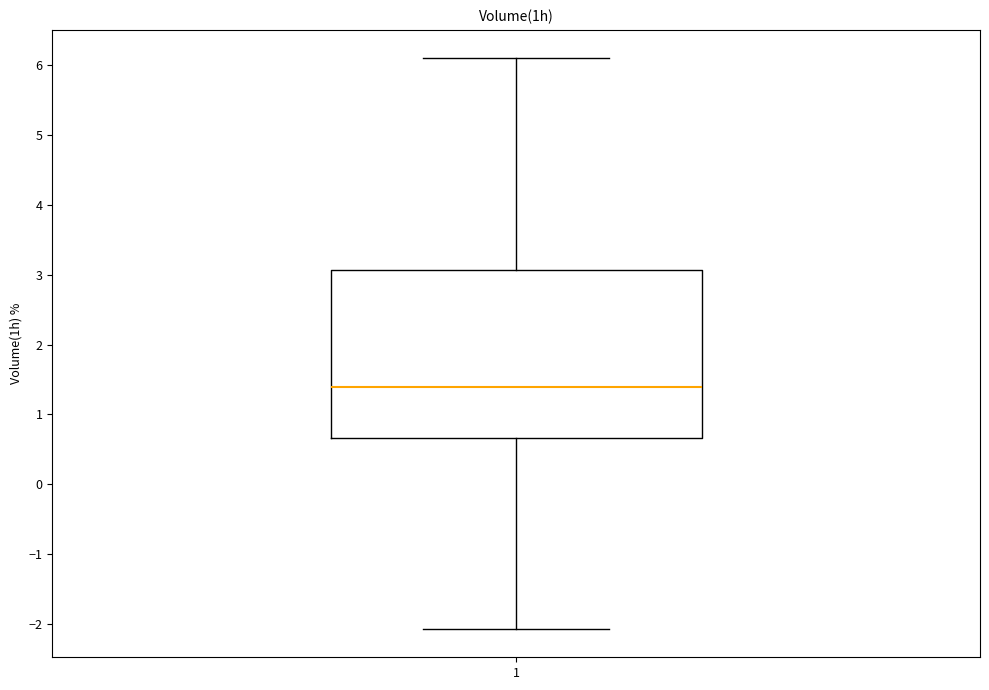

Where is the lower edge of the box at x = 1 on the y-axis? The values are not printed on the chart, so give them approximately, as read against the axis.

0.7